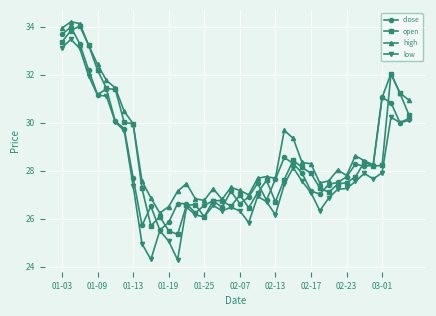

What is the maximum value for close?

34.0